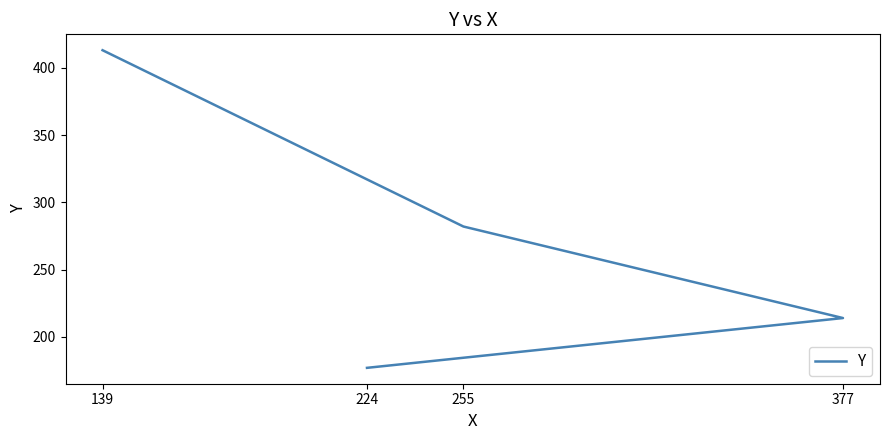

What is the difference between the values at 139 and 377?

199